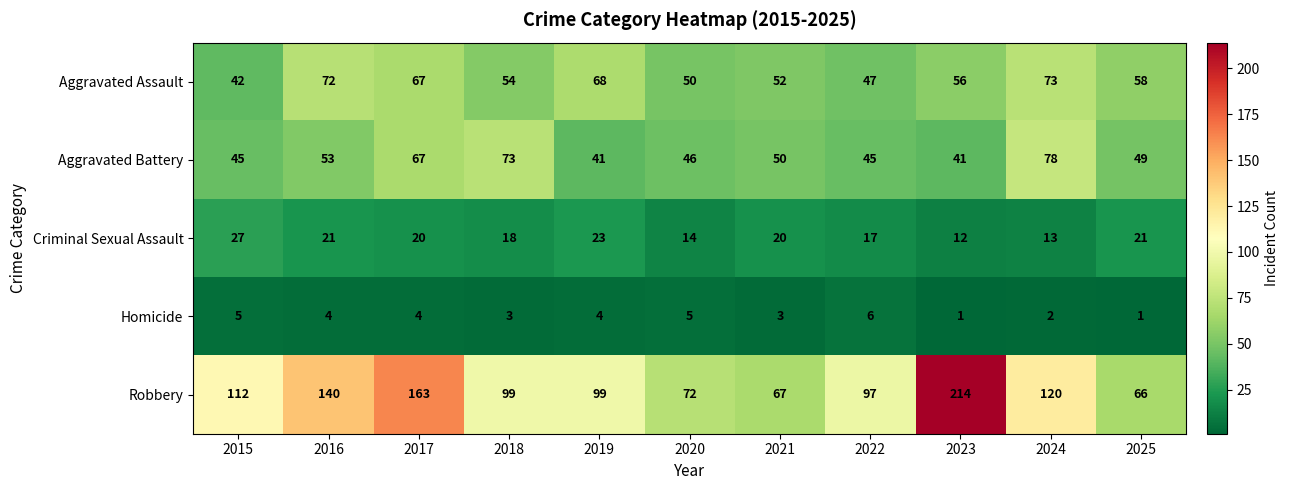

At which category is the sum across all series the highest?

2023